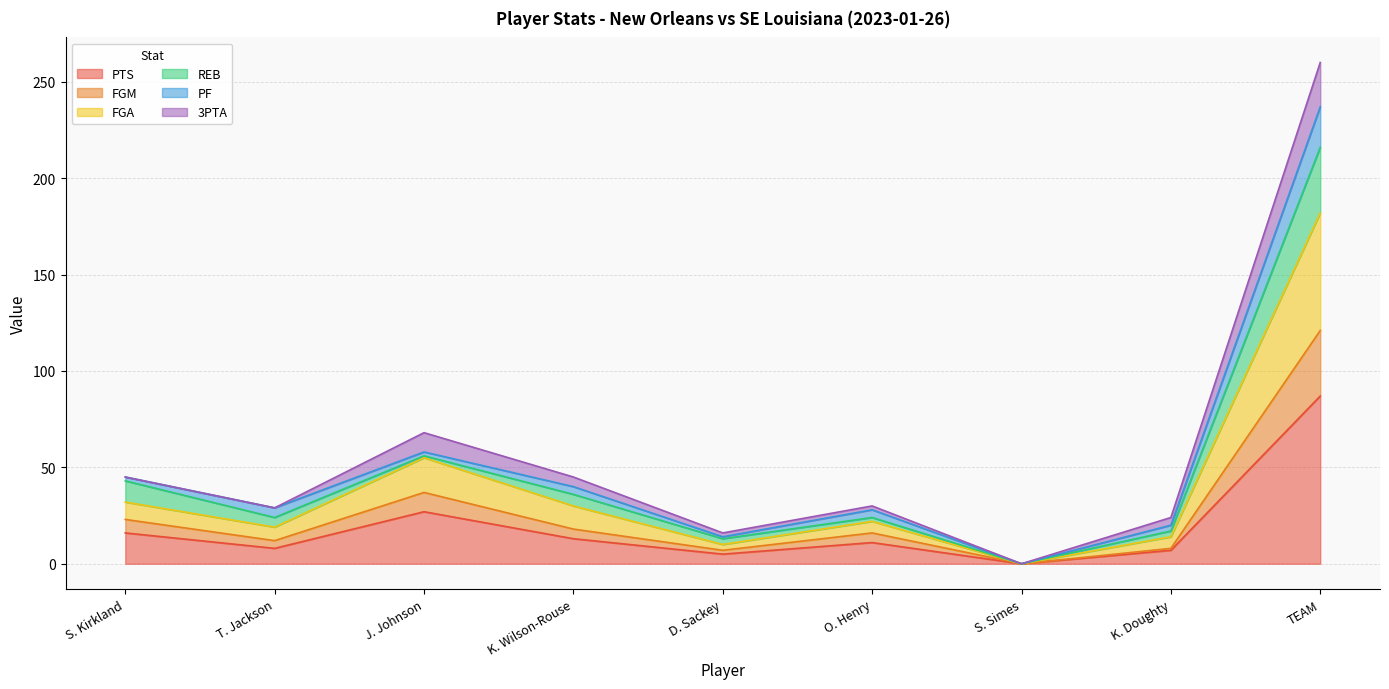

True or false: FGM and FGA intersect in this chart.

False